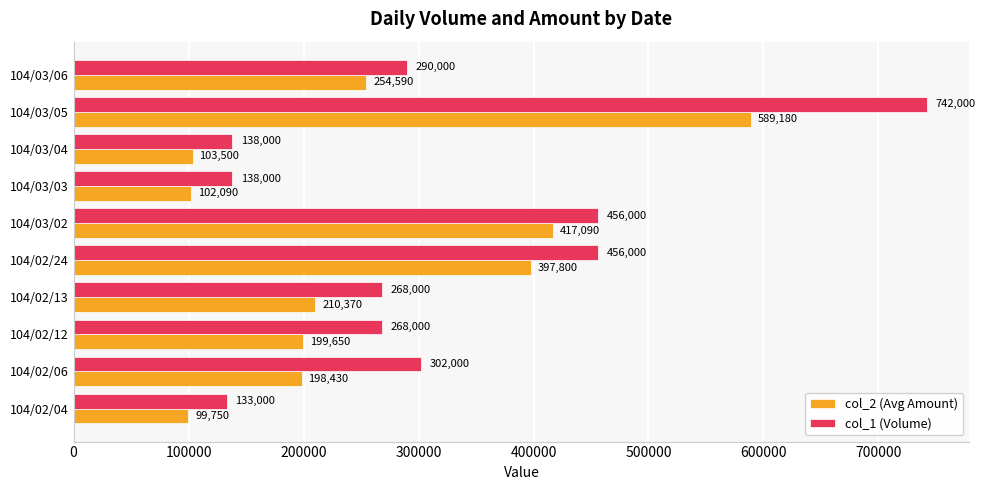

At which category is the sum across all series the highest?

104/03/05